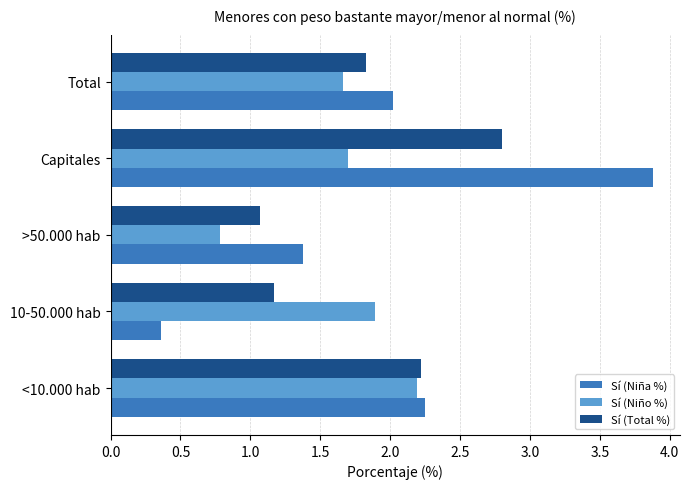

Which series has the largest range (max minus min)?

Sí (Niña %)